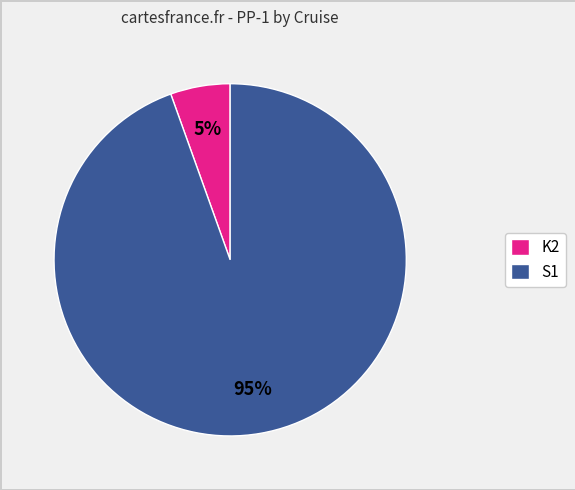

Combined, do K2 and S1 account for over 50%?

Yes